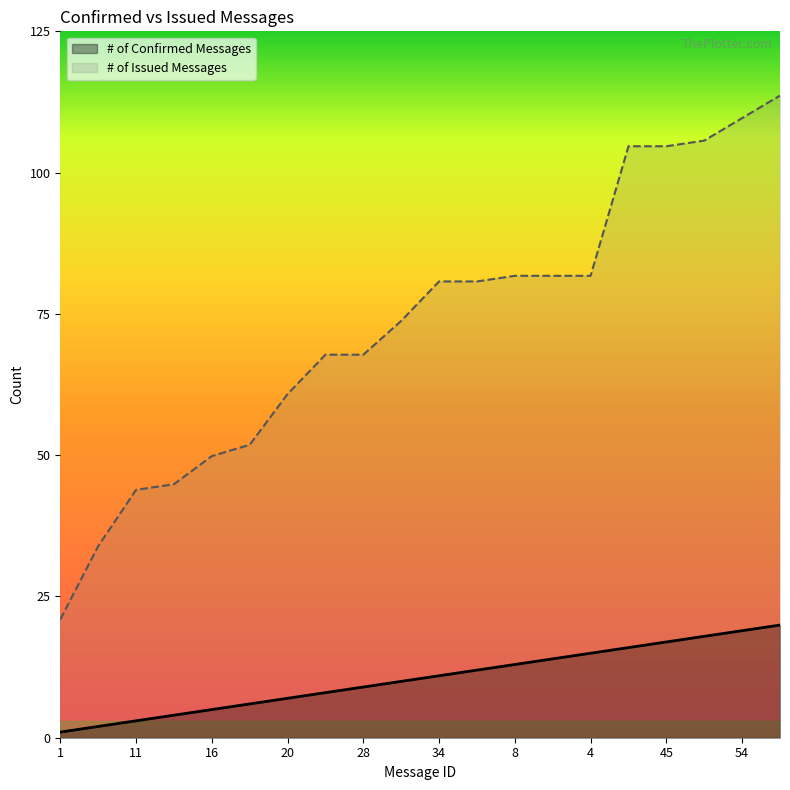

At 45, list the series in order from largest to smallest.

# of Issued Messages, # of Confirmed Messages